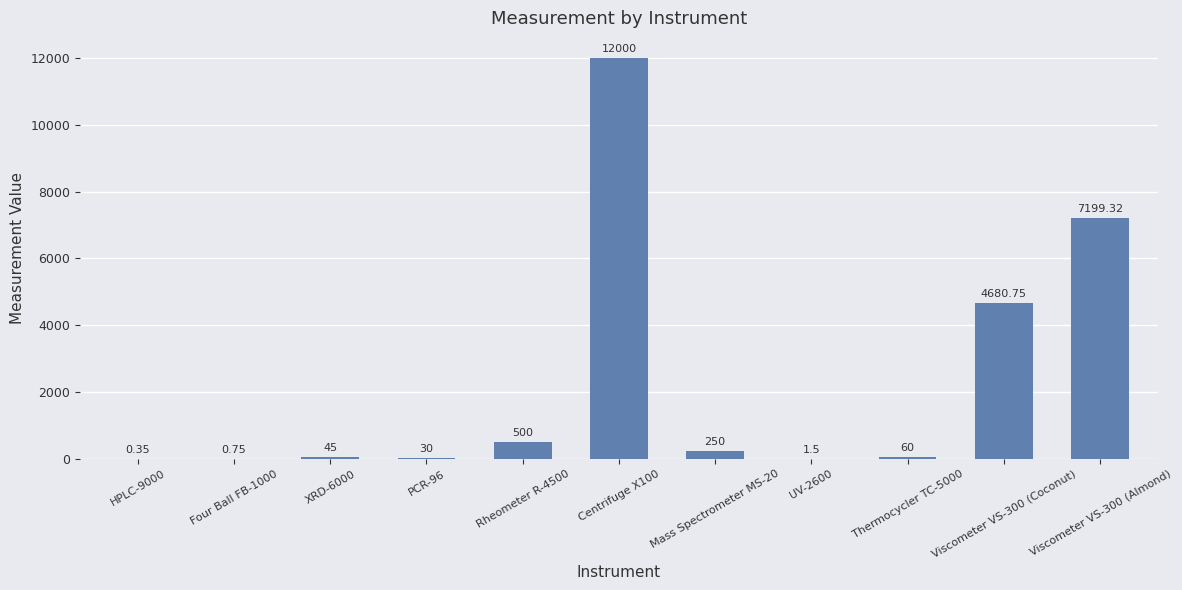

Rank the categories by value from lowest to highest.

HPLC-9000, Four Ball FB-1000, UV-2600, PCR-96, XRD-6000, Thermocycler TC-5000, Mass Spectrometer MS-20, Rheometer R-4500, Viscometer VS-300 (Coconut), Viscometer VS-300 (Almond), Centrifuge X100